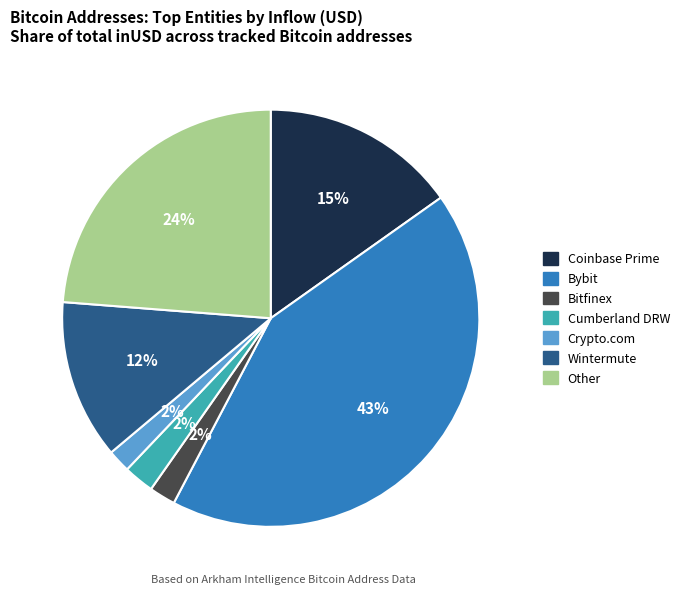

How many slices are in this pie chart?

7